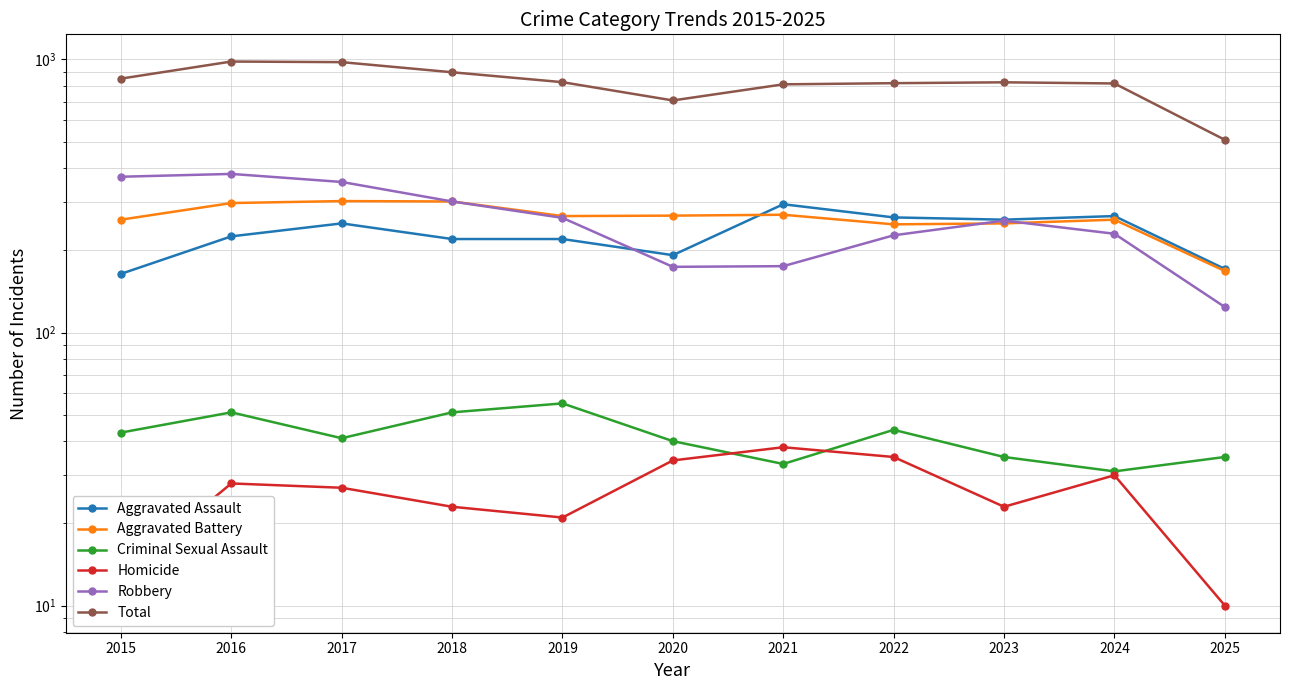

Is it true that Criminal Sexual Assault equals 19 at 2023?

False